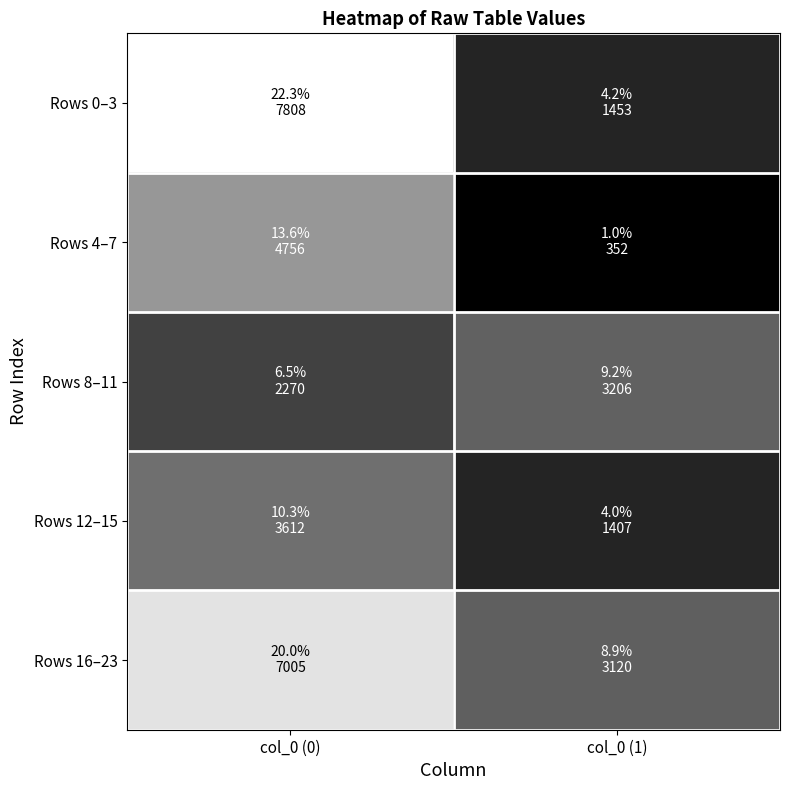

What is the total value across all series at col_0 (1)?

9537.4